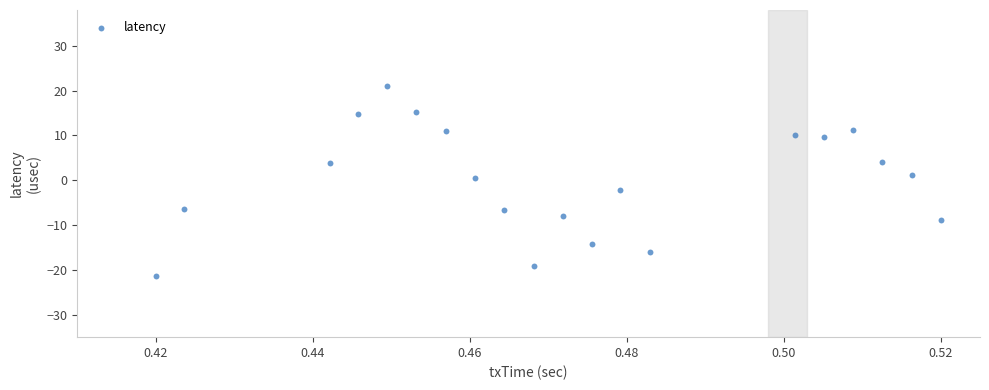

What is the range of Y values (max minus min)?

42.4